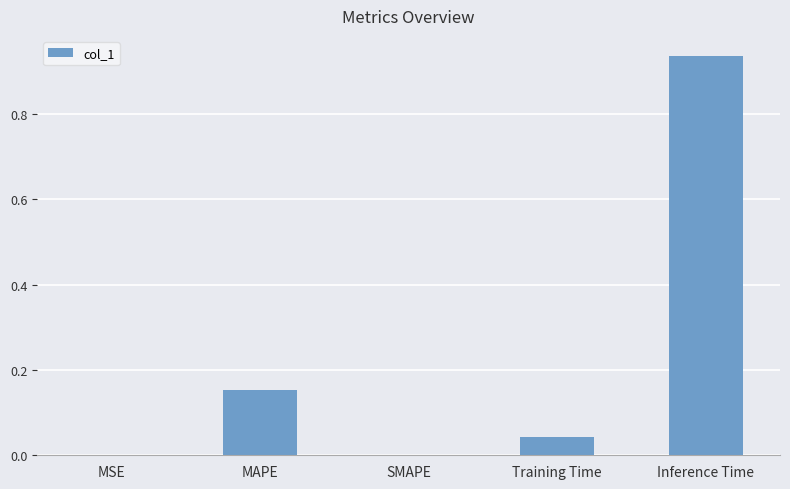

Which has a higher value, MSE or Training Time?

Training Time